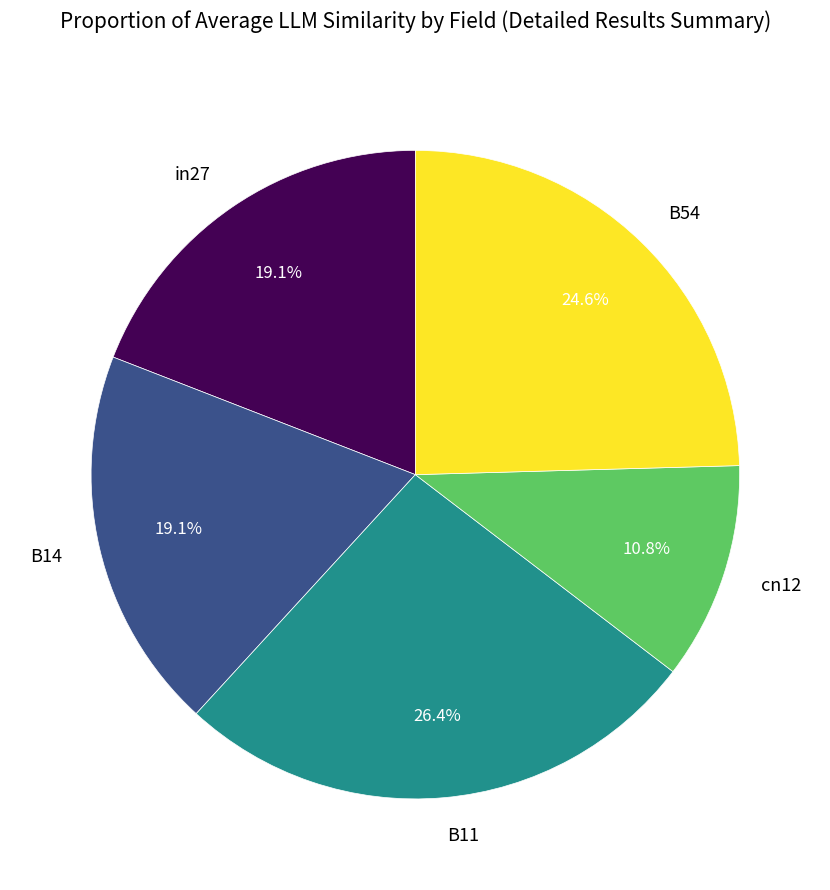

What portion of the pie excludes B14?

80.9%